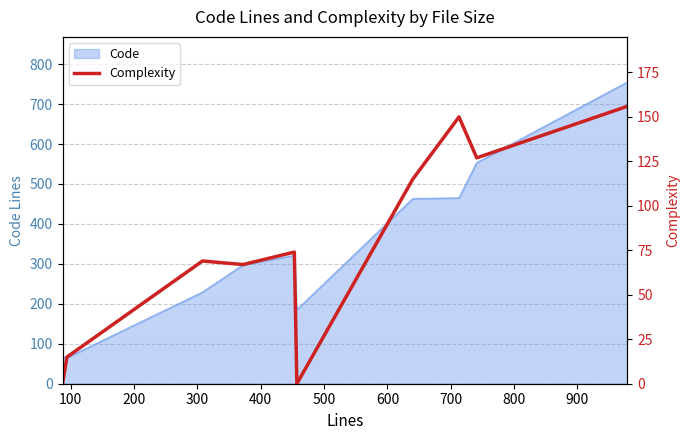

Does the chart display data point markers on the line(s)?

No